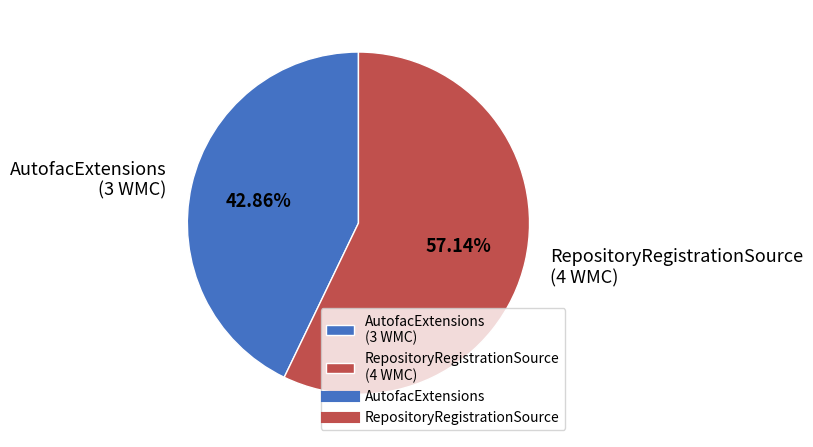

Which slice is the smallest?

AutofacExtensions